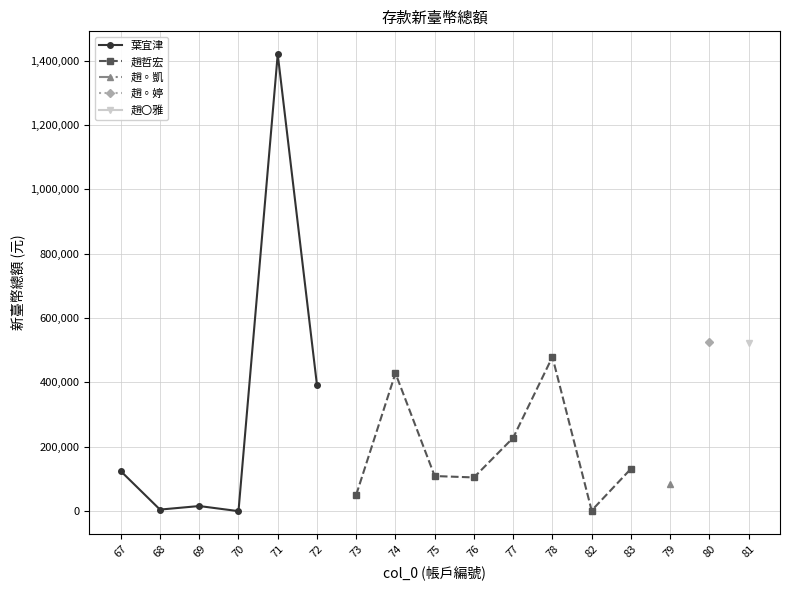

At which category does the chart reach its peak across all series?

71